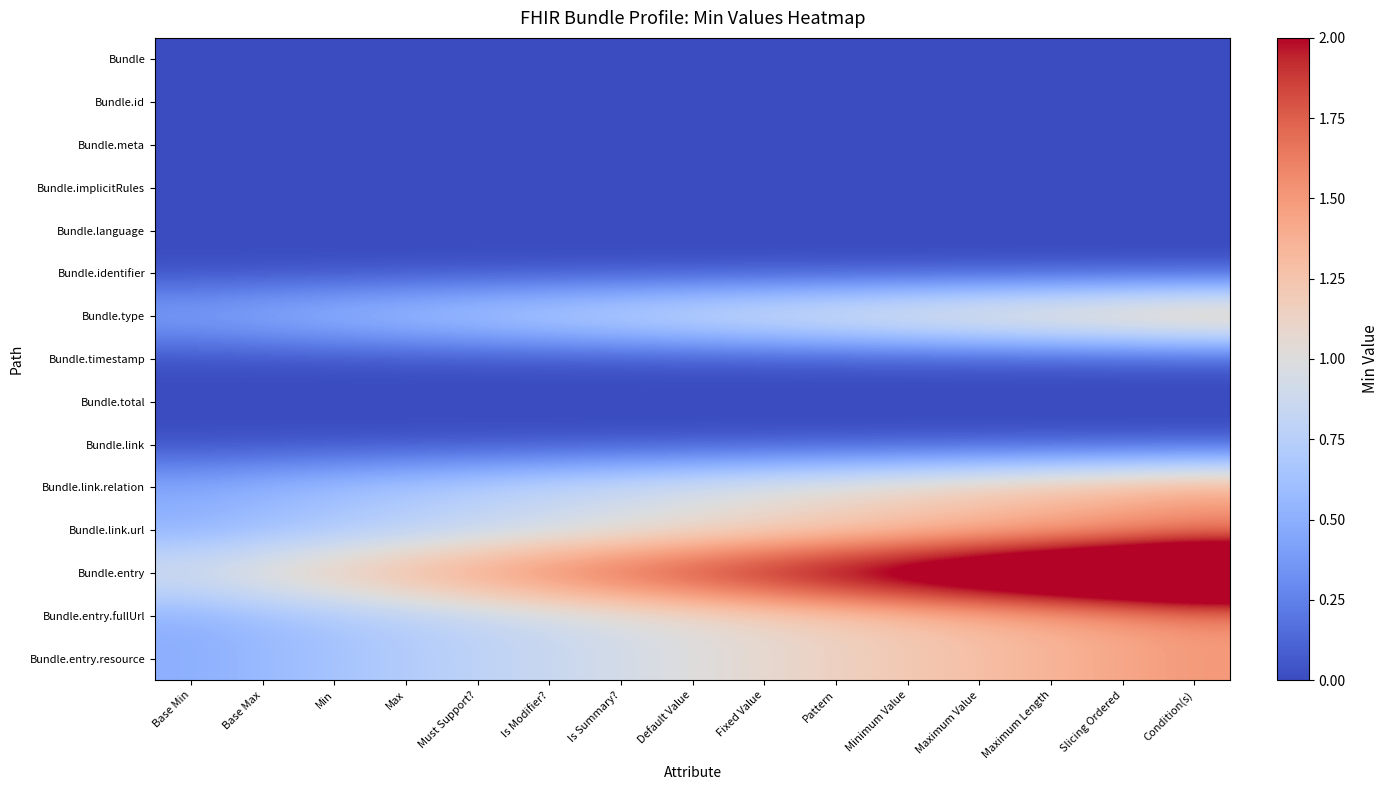

Reading left to right, list all the values displayed in this chart.

Bundle: Base Min=0.0	Base Max=0.0	Min=0.0	Max=0.0	Must Support?=0.0	Is Modifier?=0.0	Is Summary?=0.0	Default Value=0.0	Fixed Value=0.0	Pattern=0.0	Minimum Value=0.0	Maximum Value=0.0	Maximum Length=0.0	Slicing Ordered=0.0	Condition(s)=0.0
Bundle.id: Base Min=0.0	Base Max=0.0	Min=0.0	Max=0.0	Must Support?=0.0	Is Modifier?=0.0	Is Summary?=0.0	Default Value=0.0	Fixed Value=0.0	Pattern=0.0	Minimum Value=0.0	Maximum Value=0.0	Maximum Length=0.0	Slicing Ordered=0.0	Condition(s)=0.0
Bundle.meta: Base Min=0.0	Base Max=0.0	Min=0.0	Max=0.0	Must Support?=0.0	Is Modifier?=0.0	Is Summary?=0.0	Default Value=0.0	Fixed Value=0.0	Pattern=0.0	Minimum Value=0.0	Maximum Value=0.0	Maximum Length=0.0	Slicing Ordered=0.0	Condition(s)=0.0
Bundle.implicitRules: Base Min=0.0	Base Max=0.0	Min=0.0	Max=0.0	Must Support?=0.0	Is Modifier?=0.0	Is Summary?=0.0	Default Value=0.0	Fixed Value=0.0	Pattern=0.0	Minimum Value=0.0	Maximum Value=0.0	Maximum Length=0.0	Slicing Ordered=0.0	Condition(s)=0.0
Bundle.language: Base Min=0.0	Base Max=0.0	Min=0.0	Max=0.0	Must Support?=0.0	Is Modifier?=0.0	Is Summary?=0.0	Default Value=0.0	Fixed Value=0.0	Pattern=0.0	Minimum Value=0.0	Maximum Value=0.0	Maximum Length=0.0	Slicing Ordered=0.0	Condition(s)=0.0
Bundle.identifier: Base Min=0.0	Base Max=0.0	Min=0.0	Max=0.0	Must Support?=0.0	Is Modifier?=0.0	Is Summary?=0.0	Default Value=0.0	Fixed Value=0.0	Pattern=0.0	Minimum Value=0.0	Maximum Value=0.0	Maximum Length=0.0	Slicing Ordered=0.0	Condition(s)=0.0
Bundle.type: Base Min=0.5	Base Max=0.6	Min=0.6	Max=0.7	Must Support?=0.8	Is Modifier?=0.9	Is Summary?=0.9	Default Value=1.0	Fixed Value=1.1	Pattern=1.1	Minimum Value=1.2	Maximum Value=1.3	Maximum Length=1.4	Slicing Ordered=1.4	Condition(s)=1.5
Bundle.timestamp: Base Min=0.0	Base Max=0.0	Min=0.0	Max=0.0	Must Support?=0.0	Is Modifier?=0.0	Is Summary?=0.0	Default Value=0.0	Fixed Value=0.0	Pattern=0.0	Minimum Value=0.0	Maximum Value=0.0	Maximum Length=0.0	Slicing Ordered=0.0	Condition(s)=0.0
Bundle.total: Base Min=0.0	Base Max=0.0	Min=0.0	Max=0.0	Must Support?=0.0	Is Modifier?=0.0	Is Summary?=0.0	Default Value=0.0	Fixed Value=0.0	Pattern=0.0	Minimum Value=0.0	Maximum Value=0.0	Maximum Length=0.0	Slicing Ordered=0.0	Condition(s)=0.0
Bundle.link: Base Min=0.0	Base Max=0.0	Min=0.0	Max=0.0	Must Support?=0.0	Is Modifier?=0.0	Is Summary?=0.0	Default Value=0.0	Fixed Value=0.0	Pattern=0.0	Minimum Value=0.0	Maximum Value=0.0	Maximum Length=0.0	Slicing Ordered=0.0	Condition(s)=0.0
Bundle.link.relation: Base Min=0.5	Base Max=0.6	Min=0.6	Max=0.7	Must Support?=0.8	Is Modifier?=0.9	Is Summary?=0.9	Default Value=1.0	Fixed Value=1.1	Pattern=1.1	Minimum Value=1.2	Maximum Value=1.3	Maximum Length=1.4	Slicing Ordered=1.4	Condition(s)=1.5
Bundle.link.url: Base Min=0.5	Base Max=0.6	Min=0.6	Max=0.7	Must Support?=0.8	Is Modifier?=0.9	Is Summary?=0.9	Default Value=1.0	Fixed Value=1.1	Pattern=1.1	Minimum Value=1.2	Maximum Value=1.3	Maximum Length=1.4	Slicing Ordered=1.4	Condition(s)=1.5
Bundle.entry: Base Min=1.0	Base Max=1.1	Min=1.3	Max=1.4	Must Support?=1.6	Is Modifier?=1.7	Is Summary?=1.9	Default Value=2.0	Fixed Value=2.1	Pattern=2.3	Minimum Value=2.4	Maximum Value=2.6	Maximum Length=2.7	Slicing Ordered=2.9	Condition(s)=3.0
Bundle.entry.fullUrl: Base Min=0.5	Base Max=0.6	Min=0.6	Max=0.7	Must Support?=0.8	Is Modifier?=0.9	Is Summary?=0.9	Default Value=1.0	Fixed Value=1.1	Pattern=1.1	Minimum Value=1.2	Maximum Value=1.3	Maximum Length=1.4	Slicing Ordered=1.4	Condition(s)=1.5
Bundle.entry.resource: Base Min=0.5	Base Max=0.6	Min=0.6	Max=0.7	Must Support?=0.8	Is Modifier?=0.9	Is Summary?=0.9	Default Value=1.0	Fixed Value=1.1	Pattern=1.1	Minimum Value=1.2	Maximum Value=1.3	Maximum Length=1.4	Slicing Ordered=1.4	Condition(s)=1.5